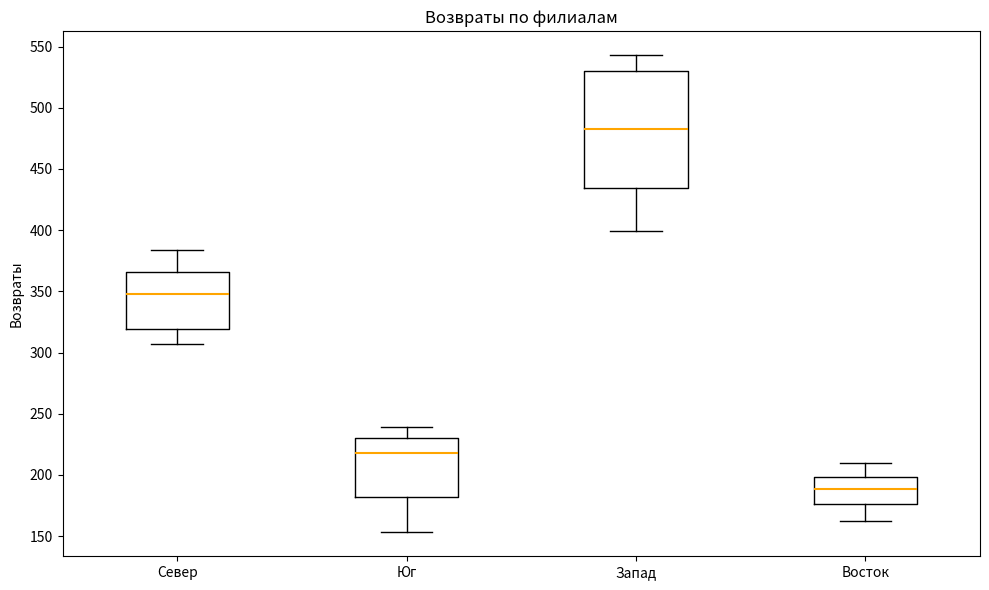

Which box has the highest median line?

Запад